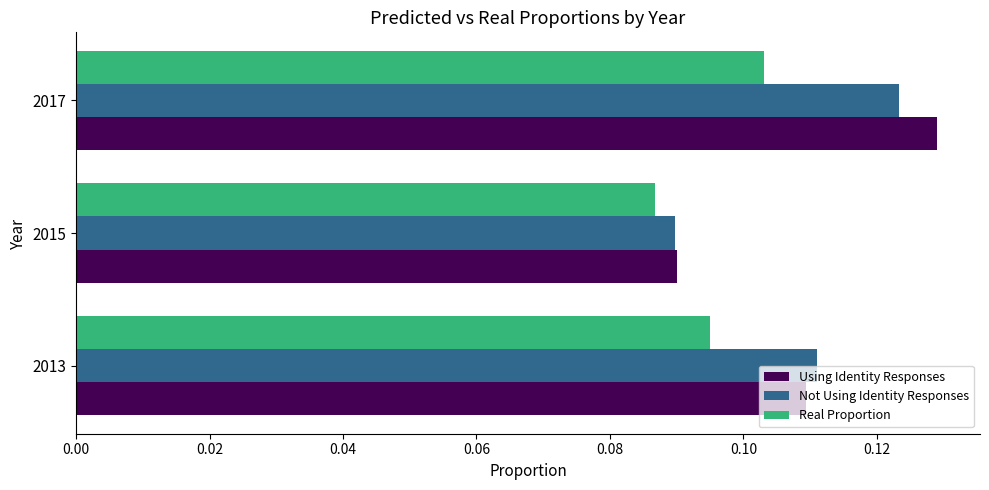

What is the total value across all series at 2013?

0.3